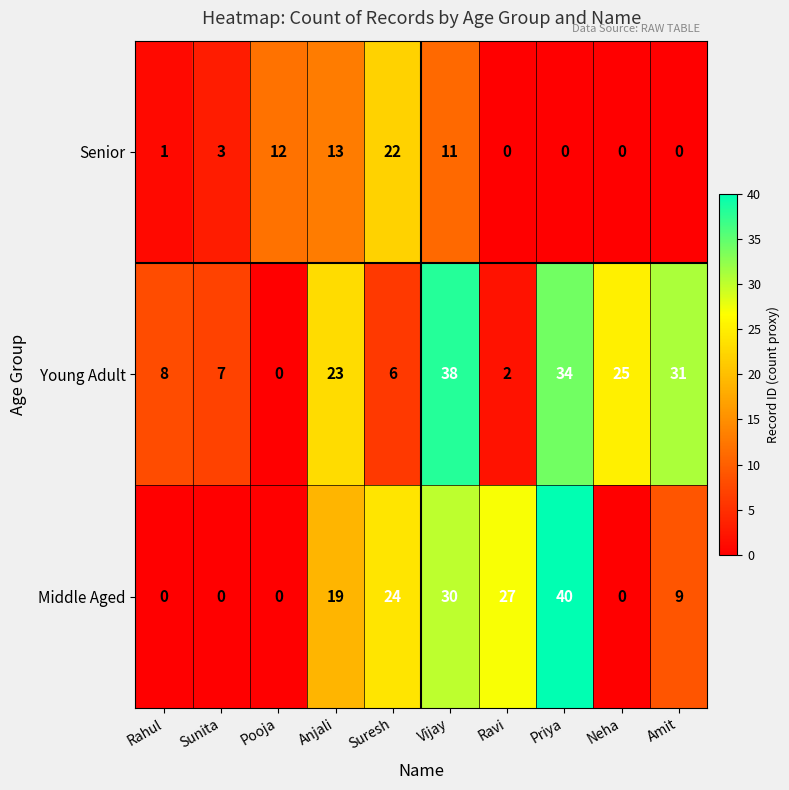

Reading right to left, list all the values displayed in this chart.

Senior: 0	0	0	0	11	22	13	12	3	1
Young Adult: 31	25	34	2	38	6	23	0	7	8
Middle Aged: 9	0	40	27	30	24	19	0	0	0